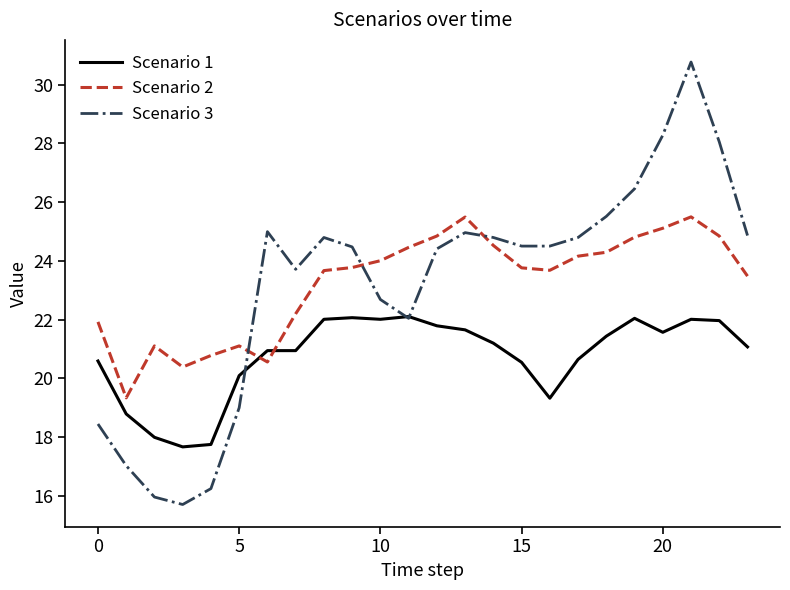

What is the difference between the maximum and second lowest values in the Scenario 3 series?

14.8